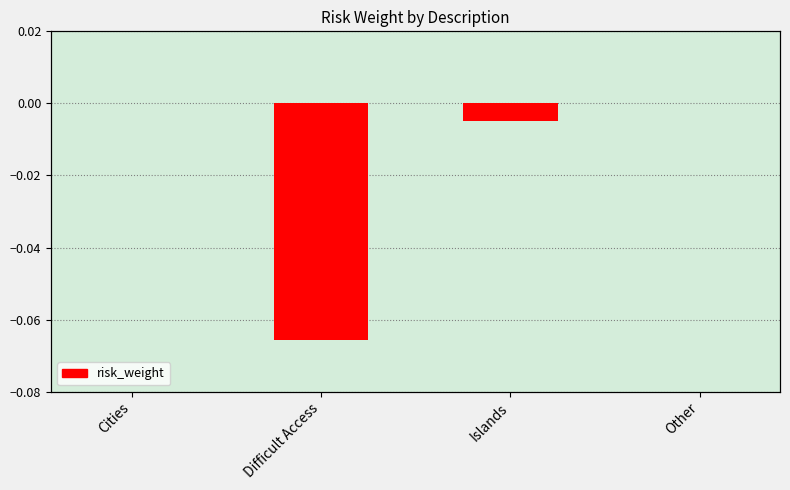

What is the label of the 1st bar from the left?

Cities